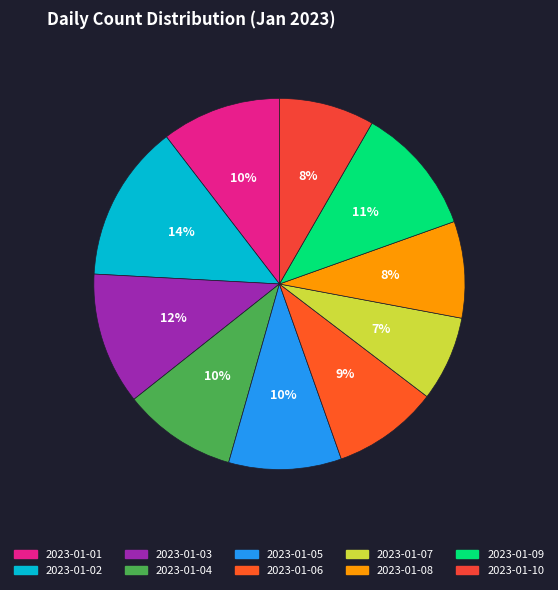

True or false: 2023-01-06 accounts for 20% of the total.

False